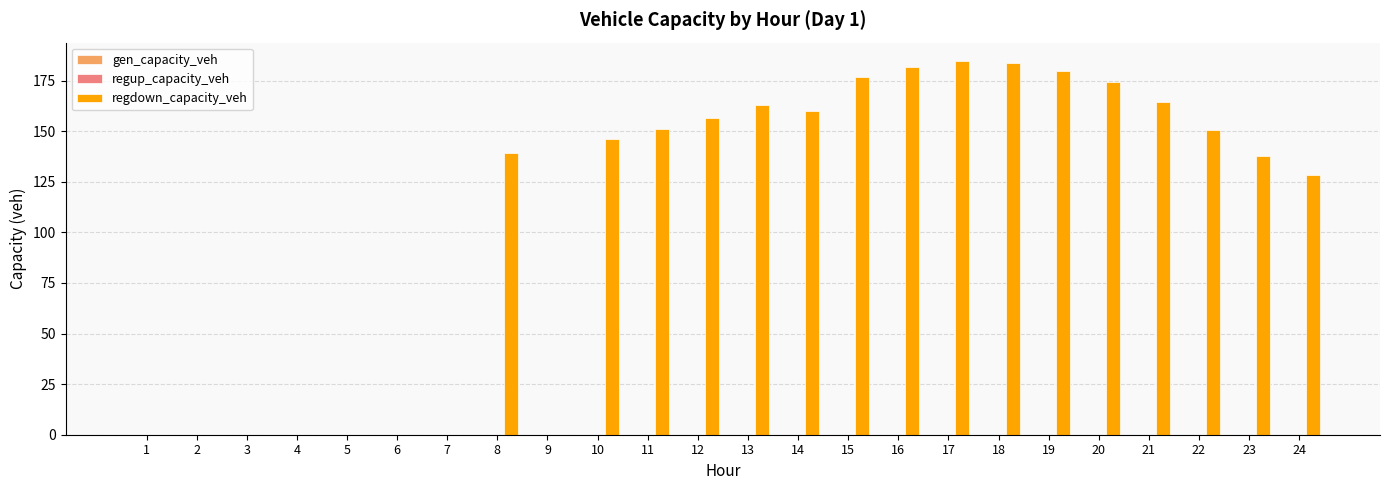

What is the greatest value displayed?

184.5